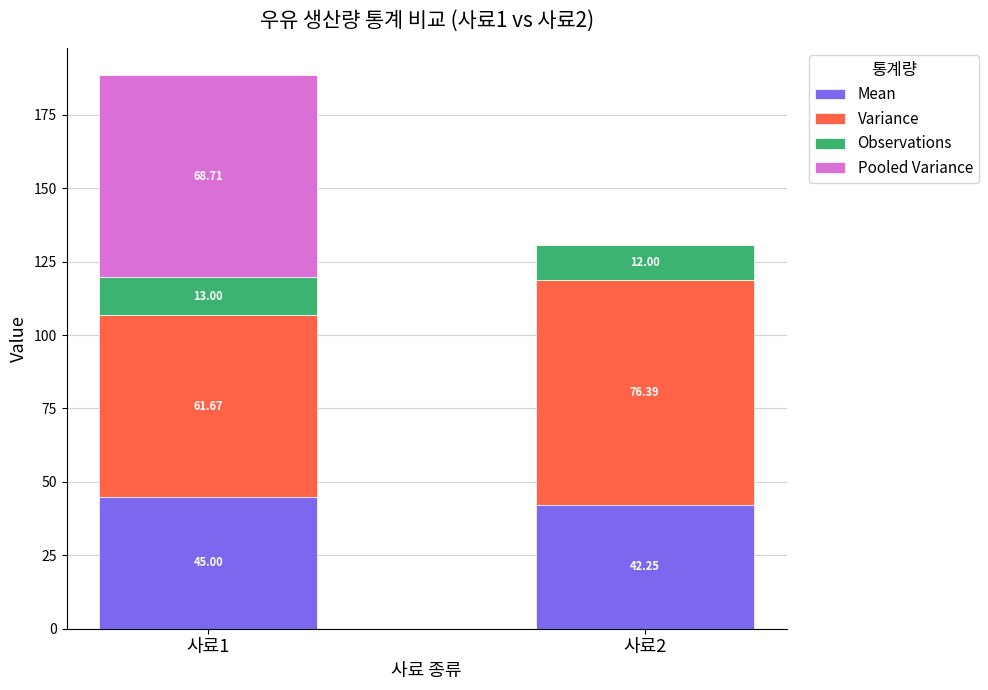

At which category is the sum across all series the highest?

사료1